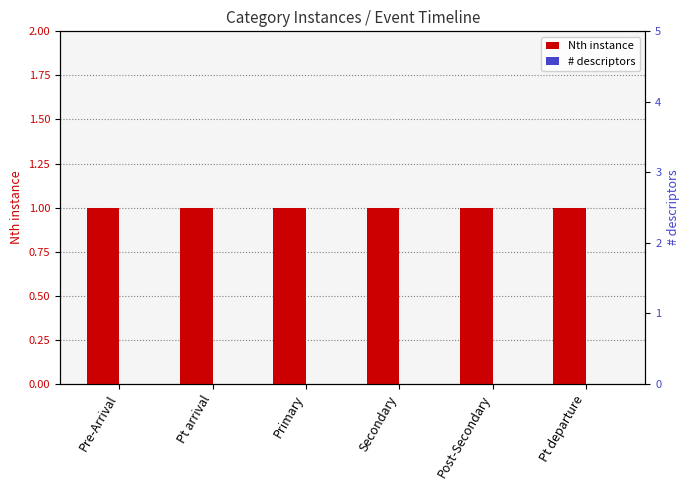

Reading left to right, list all the values displayed in this chart.

Nth instance: Pre-Arrival=1	Pt arrival=1	Primary=1	Secondary=1	Post-Secondary=1	Pt departure=1
# descriptors: Pre-Arrival=0	Pt arrival=0	Primary=0	Secondary=0	Post-Secondary=0	Pt departure=0